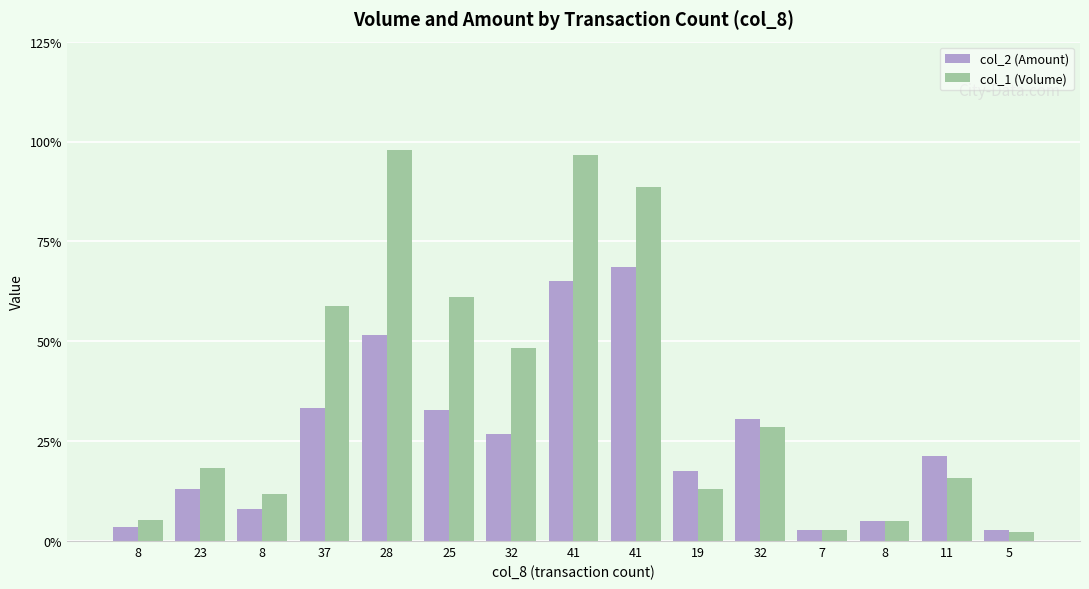

True or false: col_1 (Volume) has a value of 1097000 at 28.

True